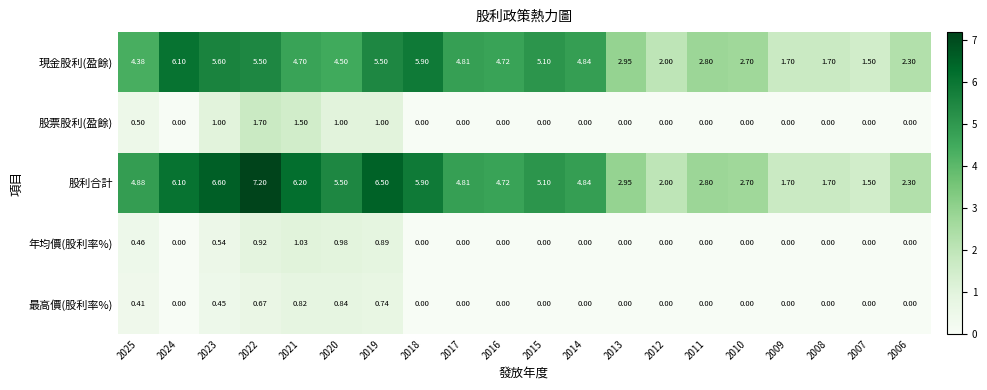

Which series has the largest total across all categories?

股利合計